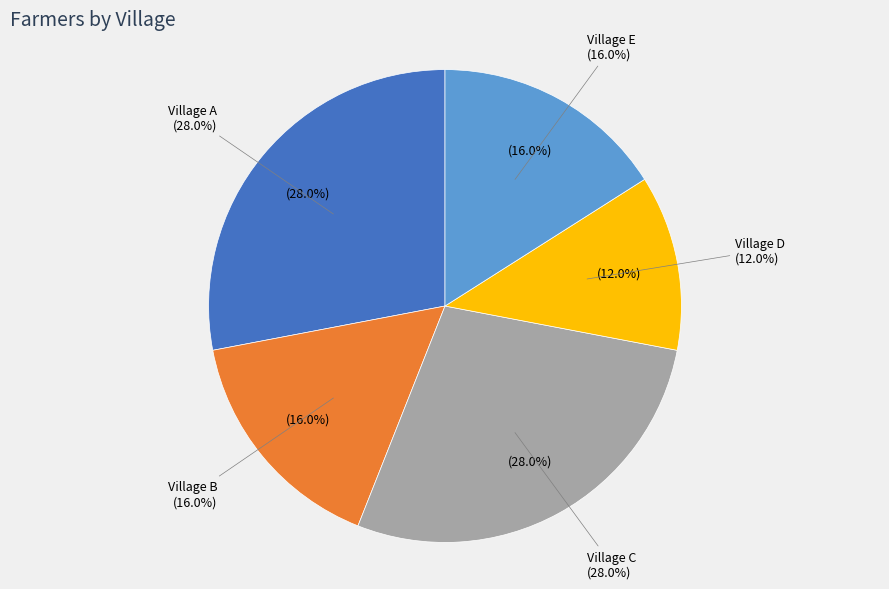

How many segments does this pie chart have?

5